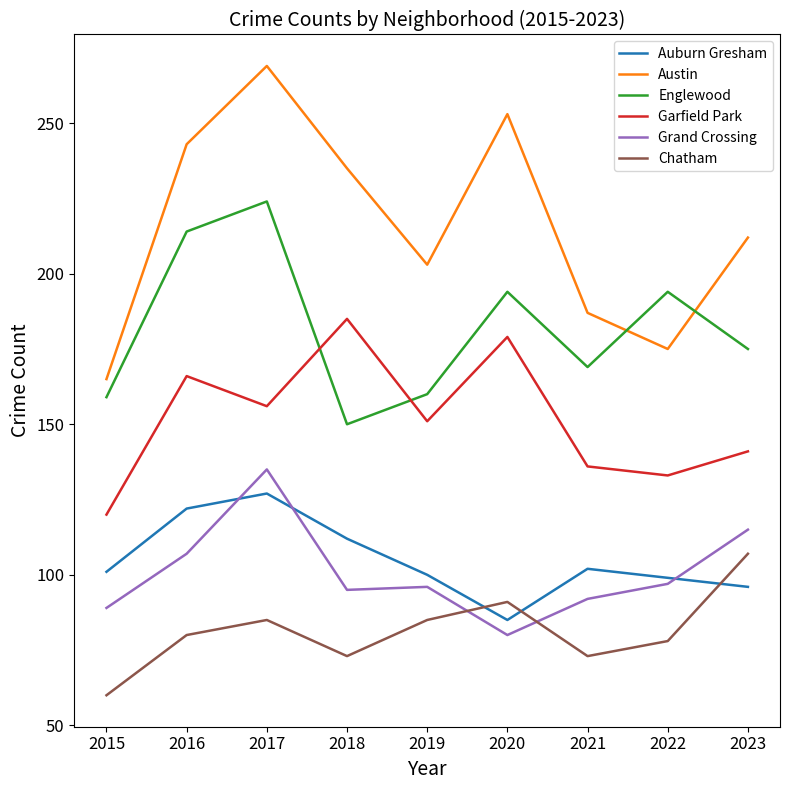

What is the average value of the Auburn Gresham series?

105